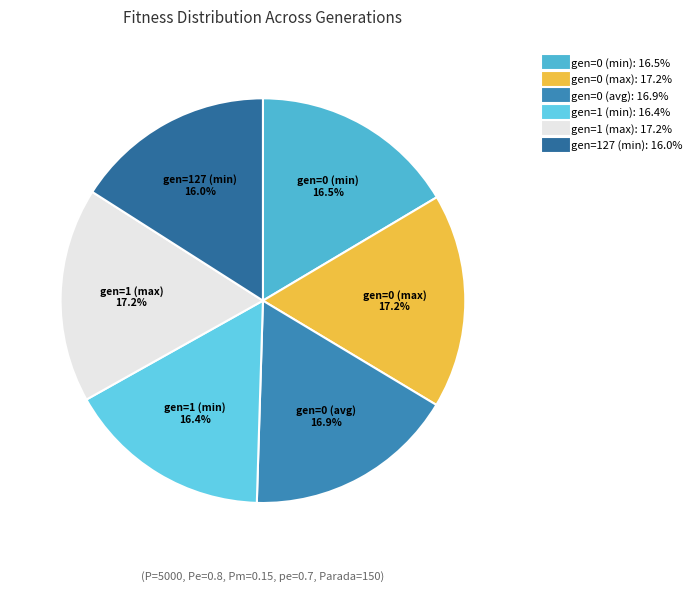

To the nearest percent, what is the difference between the largest and smallest slice percentages?

1%